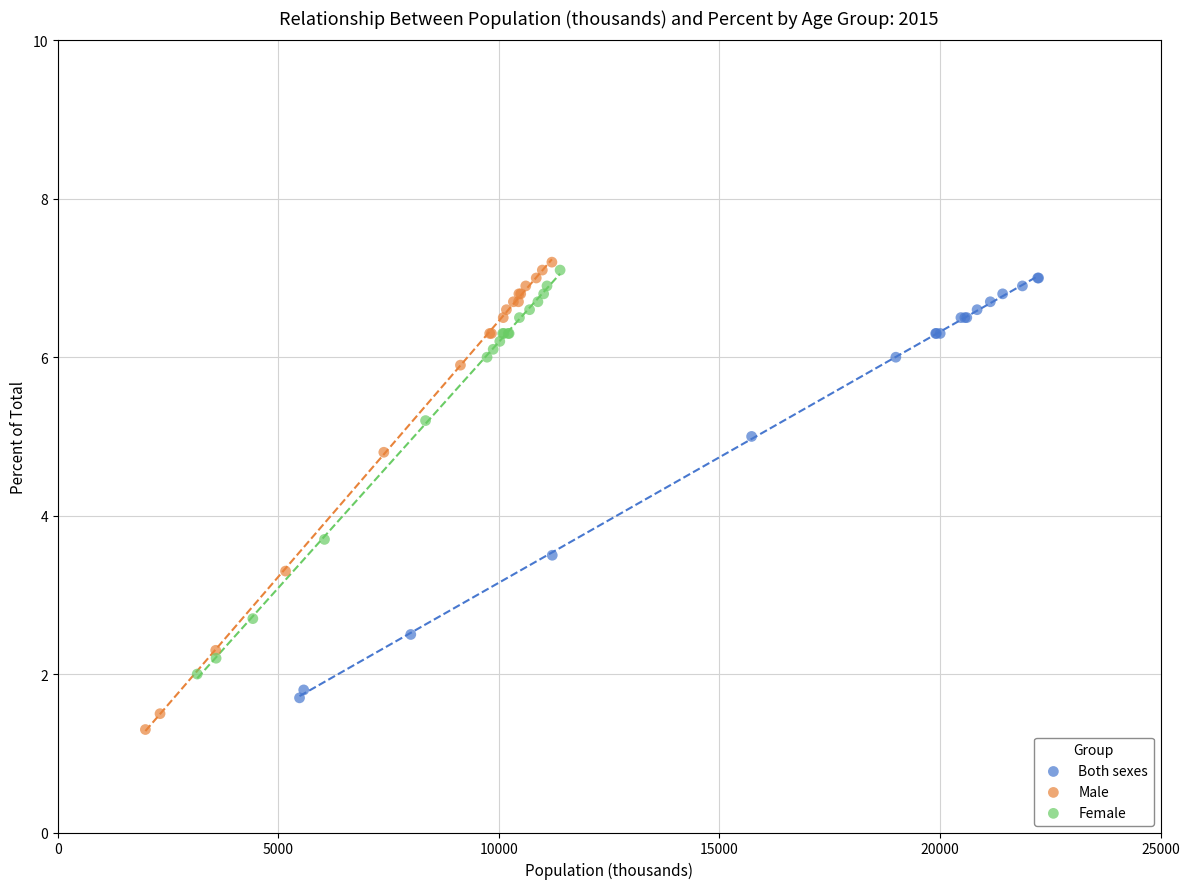

What are all the series names shown in the legend?

Both sexes, Male, Female